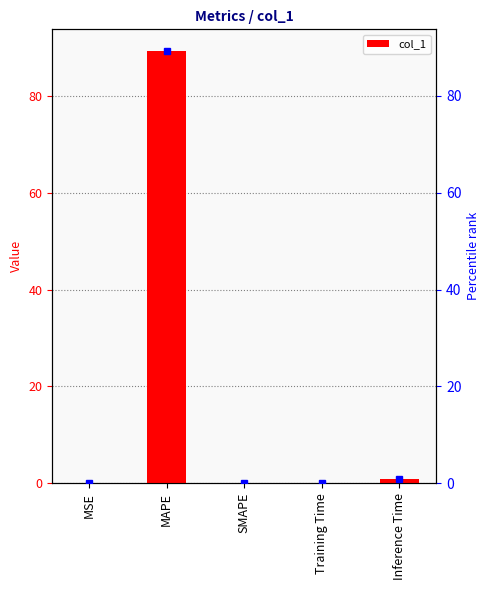

Which category has the lowest value across all series?

SMAPE